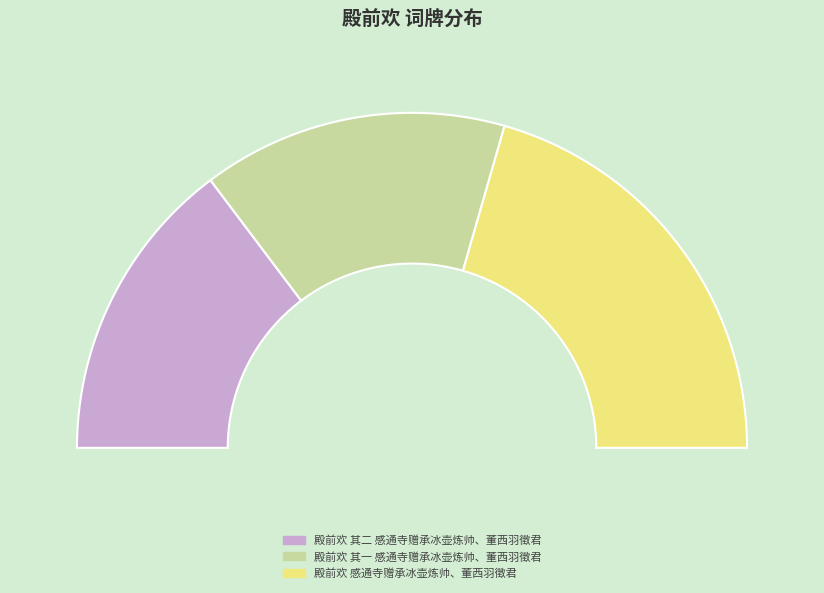

Which slice is the smallest?

殿前欢 其一 感通寺赠承冰壶炼帅、董西羽徵君